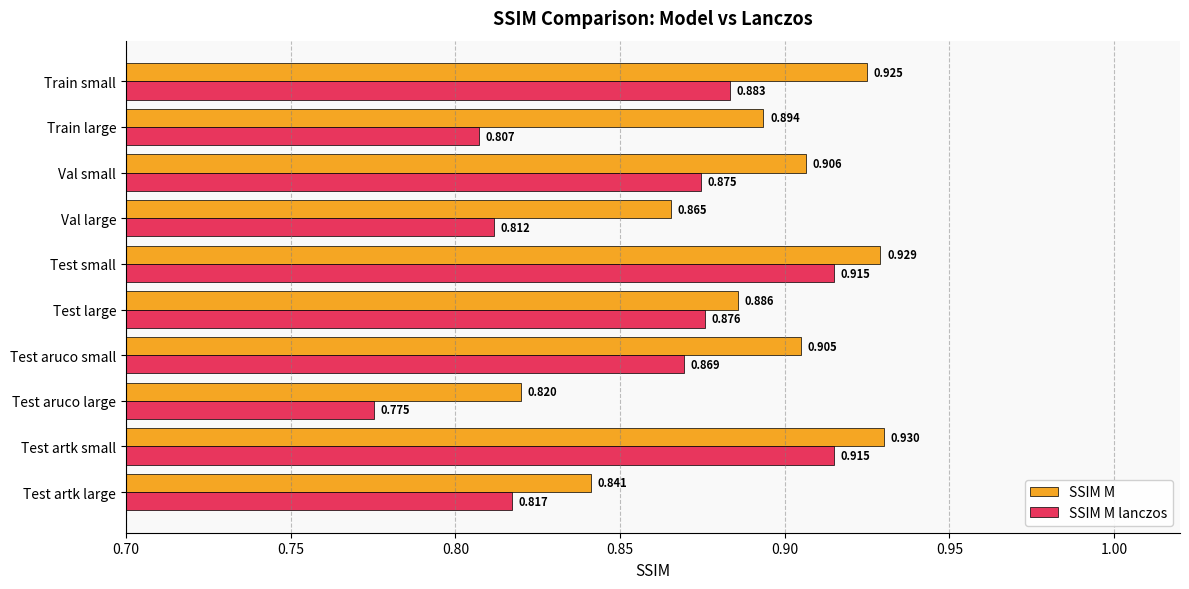

At which label does SSIM M lanczos reach its minimum?

Test aruco large